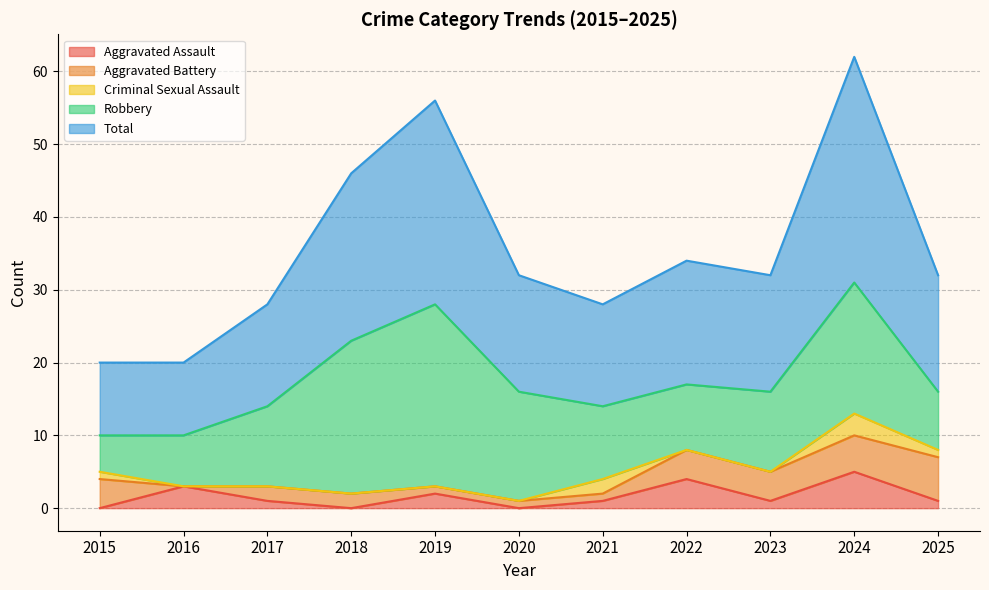

Which series changed the most between 2018 and 2022?

Robbery